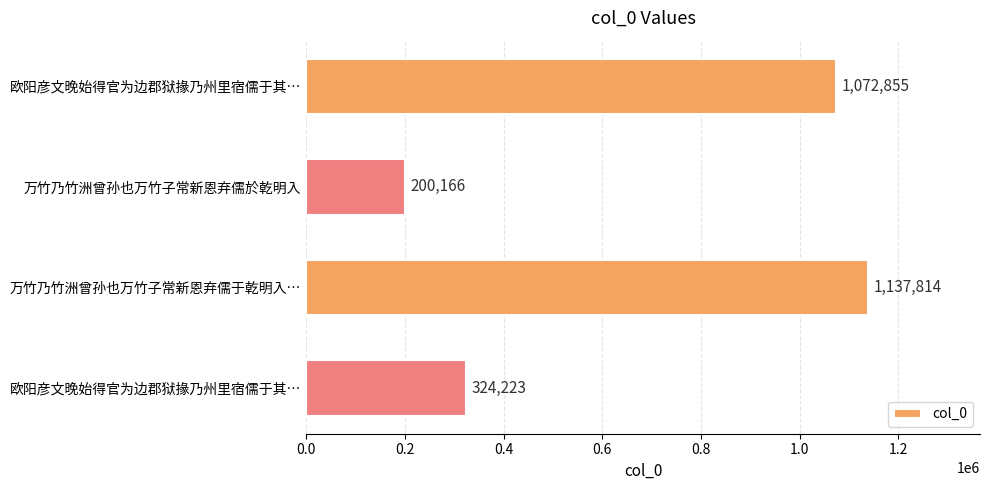

How many values are below 1072855?

2